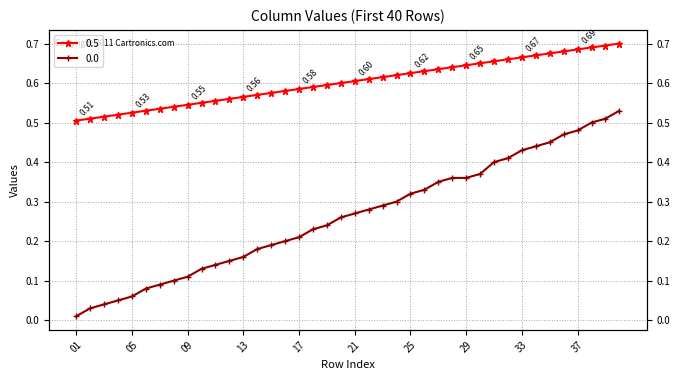

The 0.5 series shows 0.6 at 23. True or false?

True